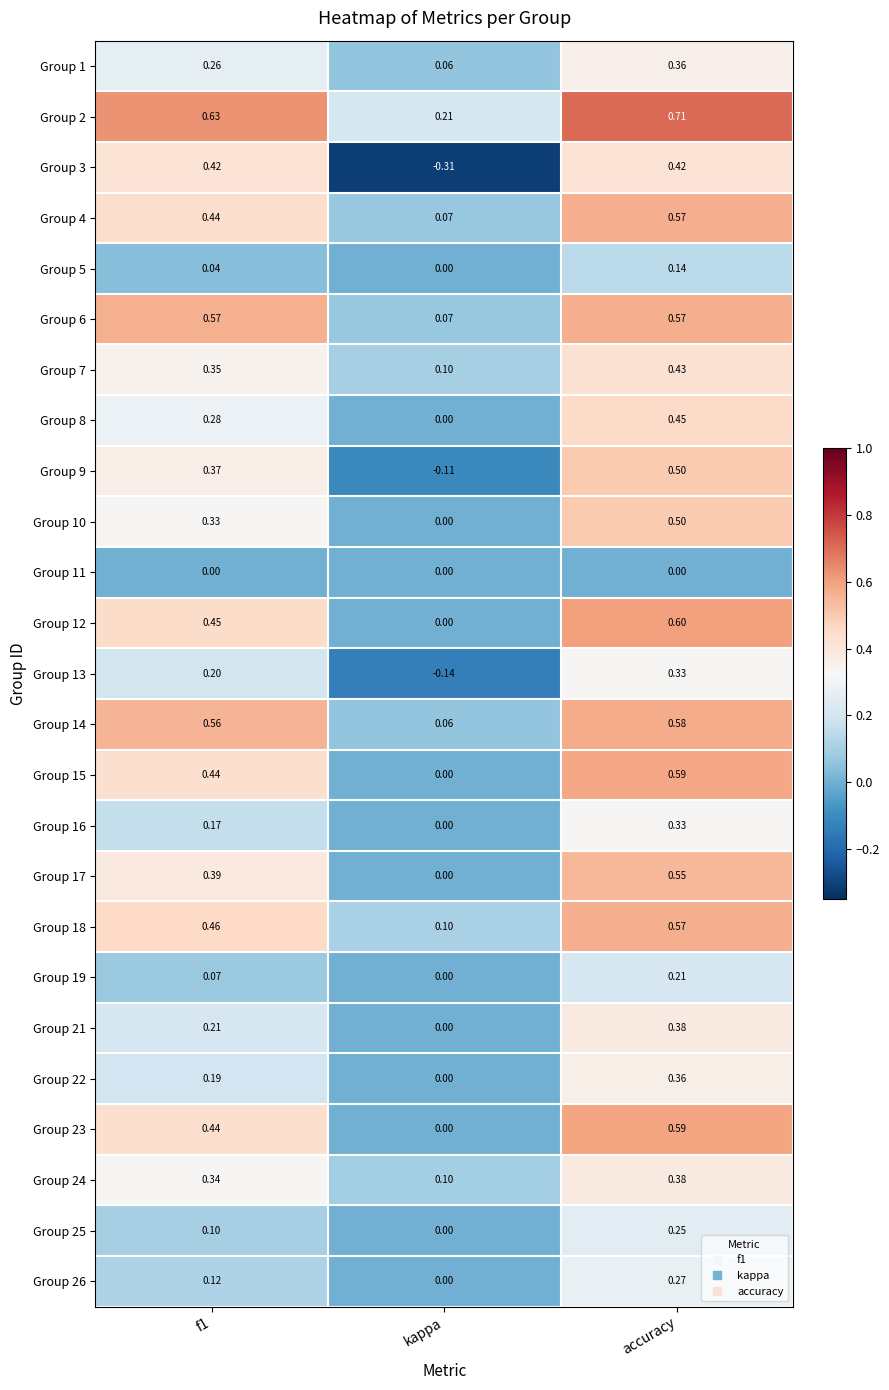

Which label corresponds to the smallest value in the chart?

kappa